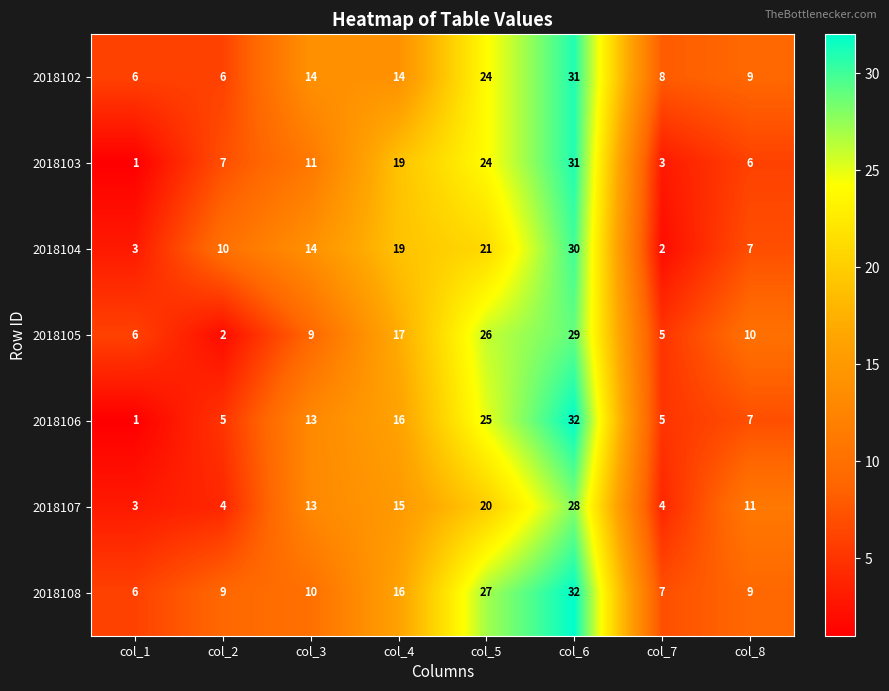

What is the difference between the maximum and minimum values in the 2018108 series?

26